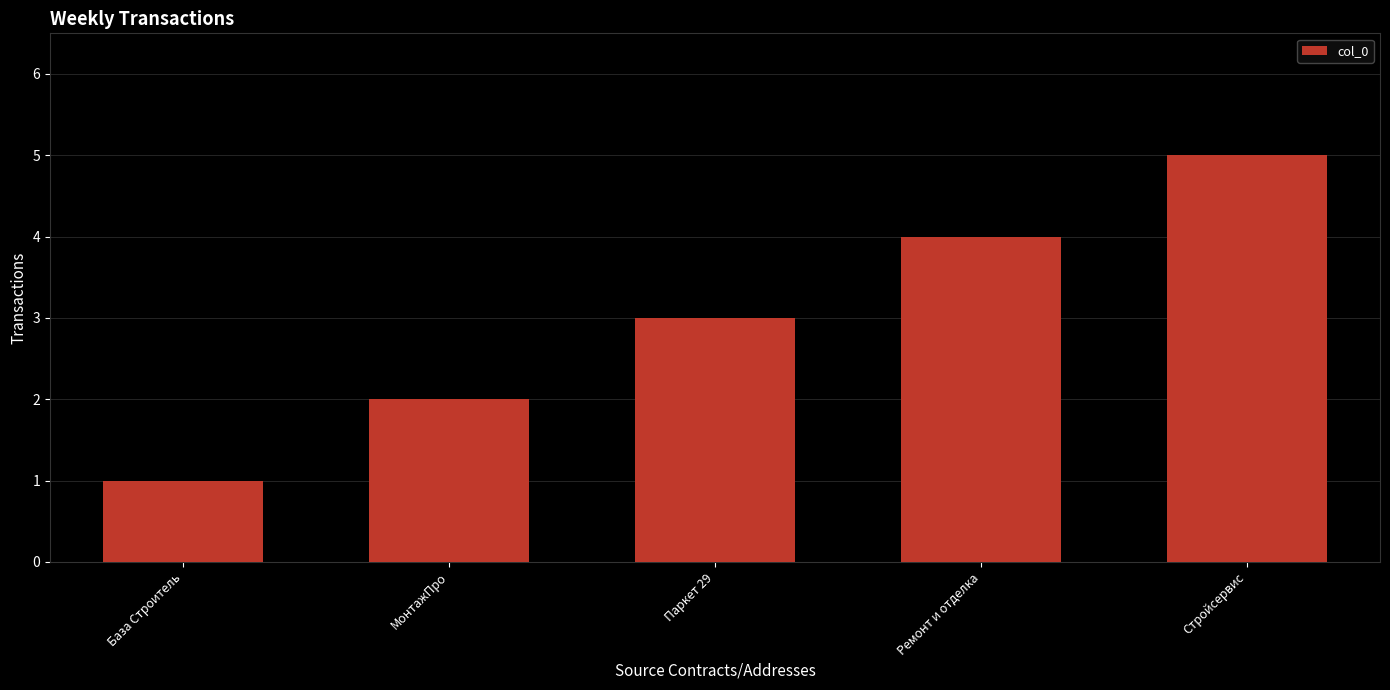

At which label is the value closest to 3?

Паркет 29